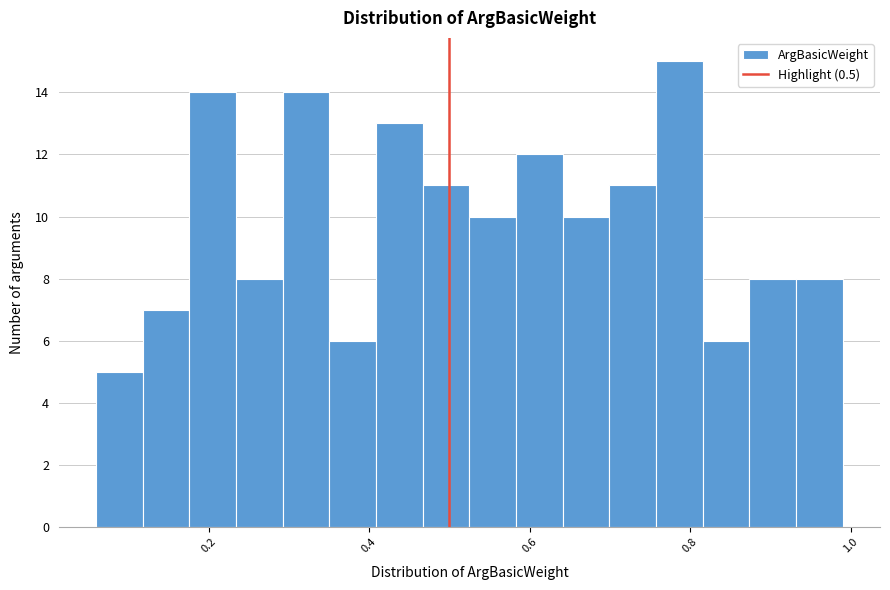

Around what value on the x-axis is the tallest bar? Give the approximate position of its centre, as read against the axis.

0.78